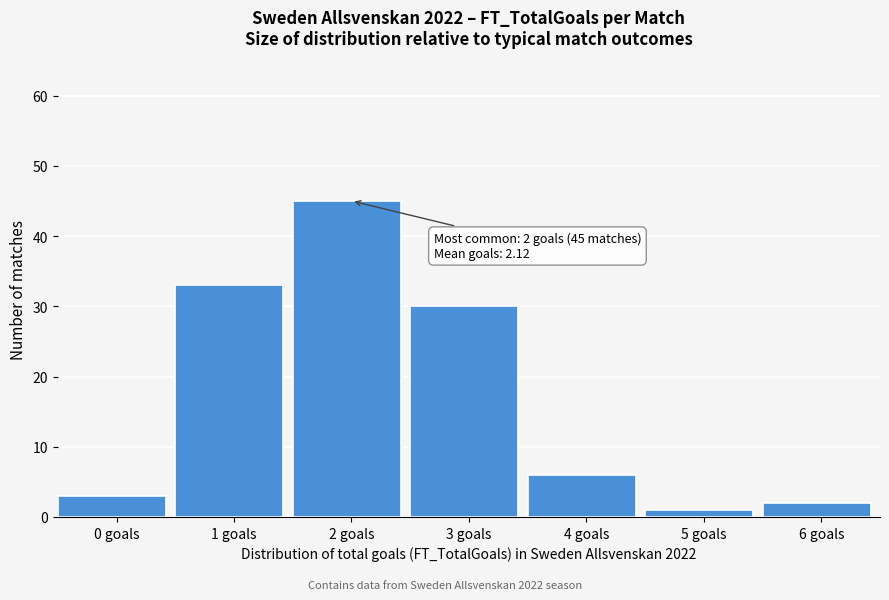

Reading left to right, list all the values displayed in this chart.

3	33	45	30	6	1	2